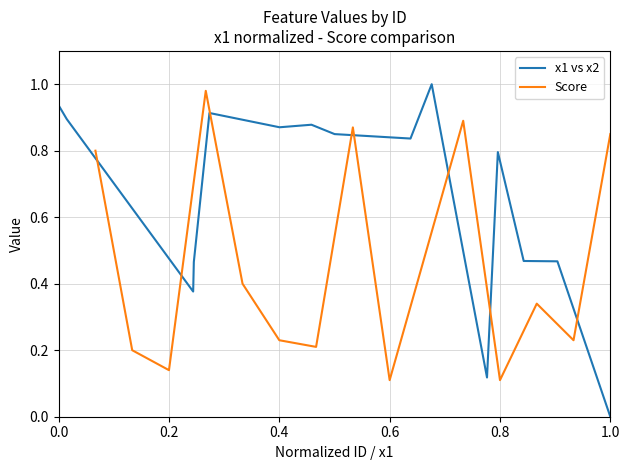

Between 0.2 and 0.6, which series saw the biggest shift?

Score